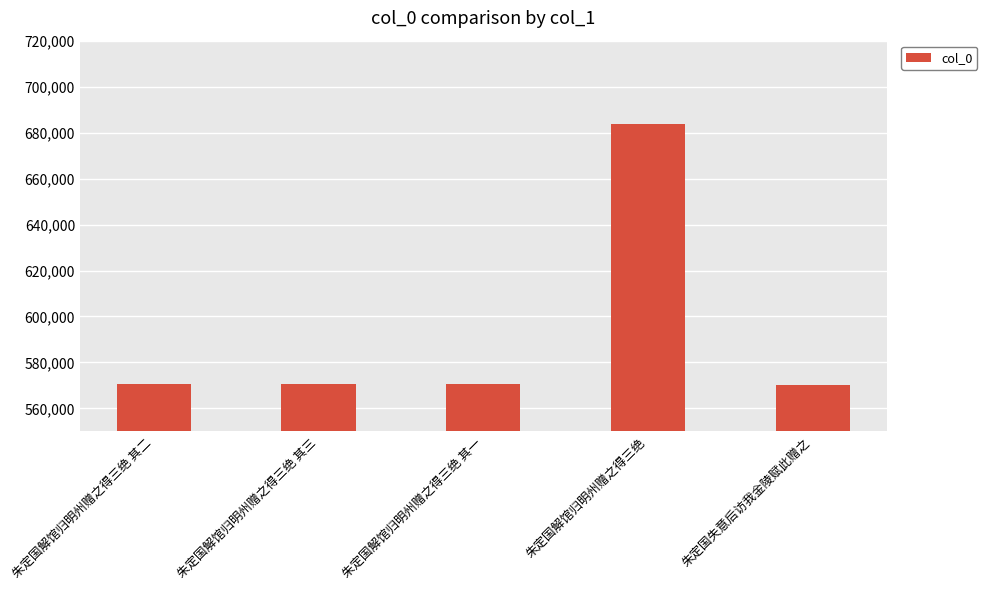

What is the label of the 1st bar from the right?

朱定国失意后访我金陵赋此赠之